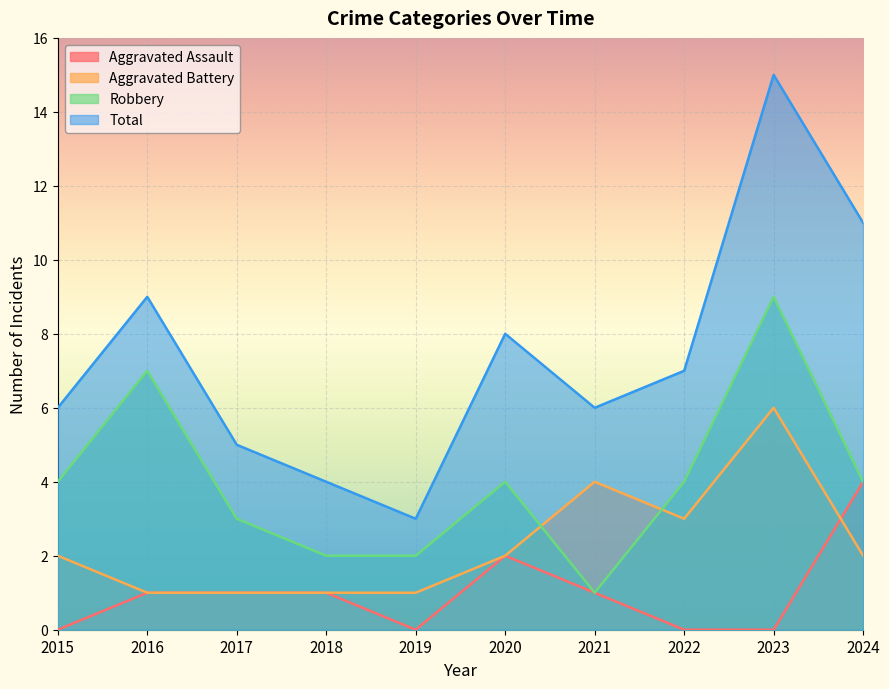

Where is the first local maximum for Robbery?

2016